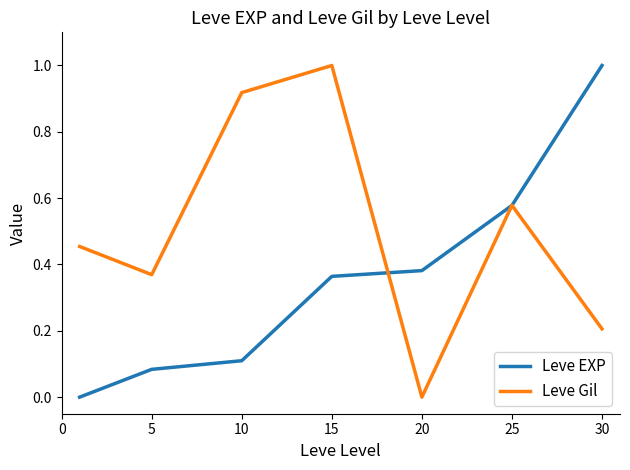

What are all the series names shown in the legend?

Leve EXP, Leve Gil